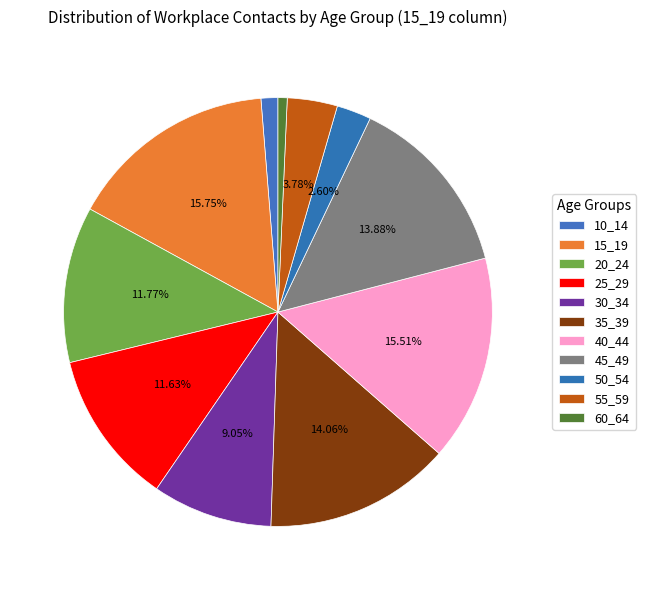

Between 60_64 and 10_14, which is larger?

10_14